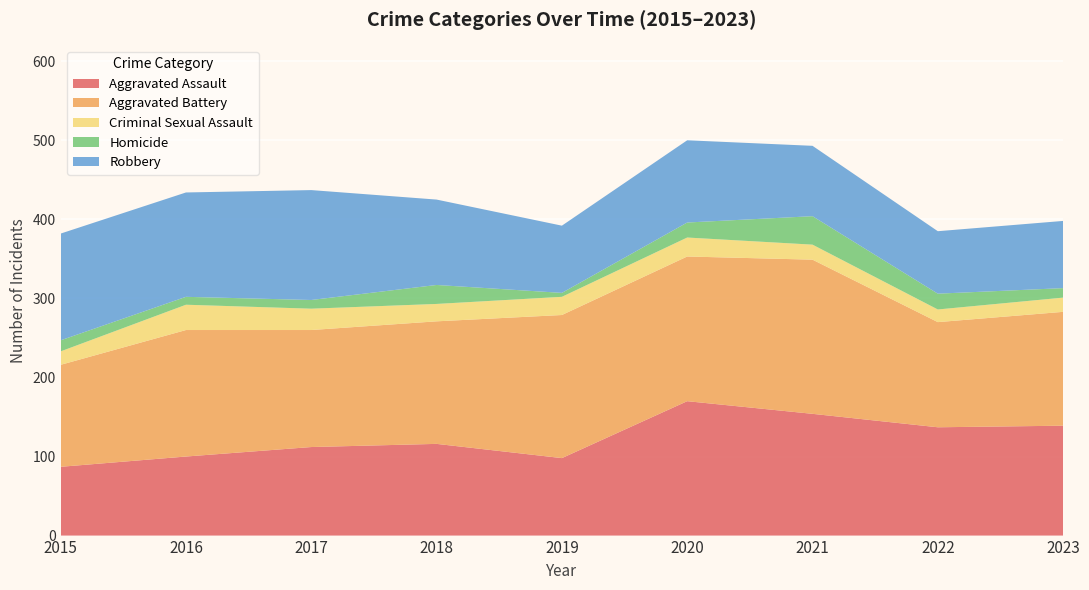

Reading left to right, extract all data points from this chart.

Aggravated Assault: 87	100	112	116	98	170	154	137	139
Aggravated Battery: 129	160	148	155	181	183	195	133	144
Criminal Sexual Assault: 17	32	27	22	23	24	19	16	18
Homicide: 14	10	11	24	5	19	36	20	12
Robbery: 135	132	139	108	85	104	89	79	85